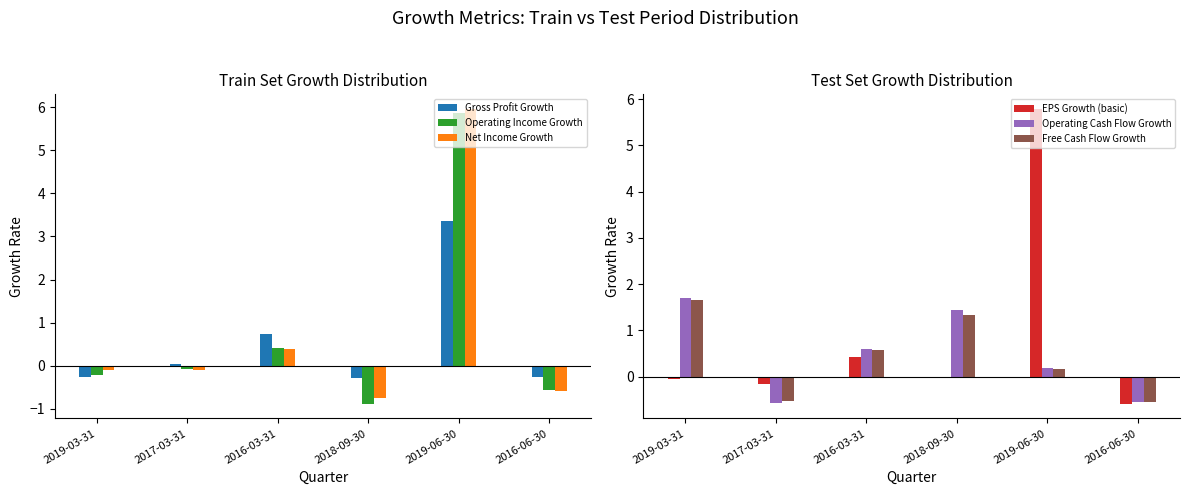

Which has a higher value, 2016-06-30 or 2019-03-31?

2019-03-31